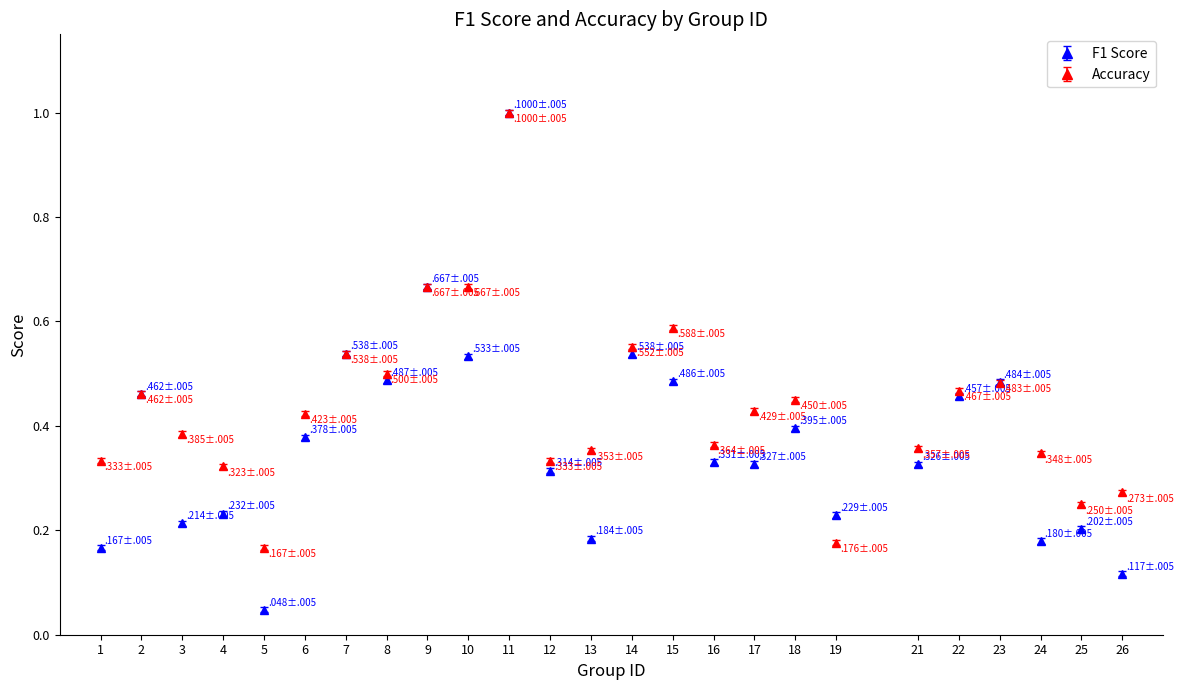

At which category is the sum across all series the highest?

11